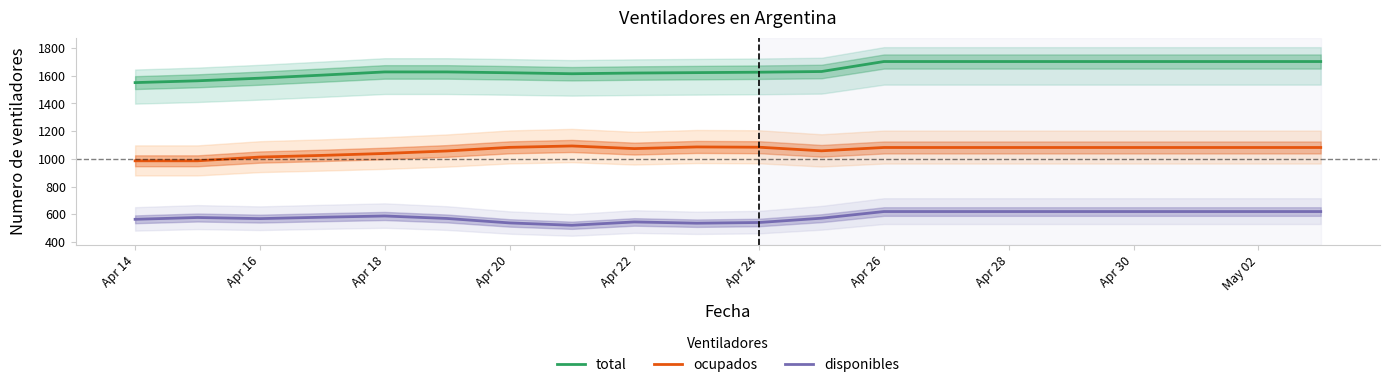

What is the approximate value of ocupados at Apr 24?

1084